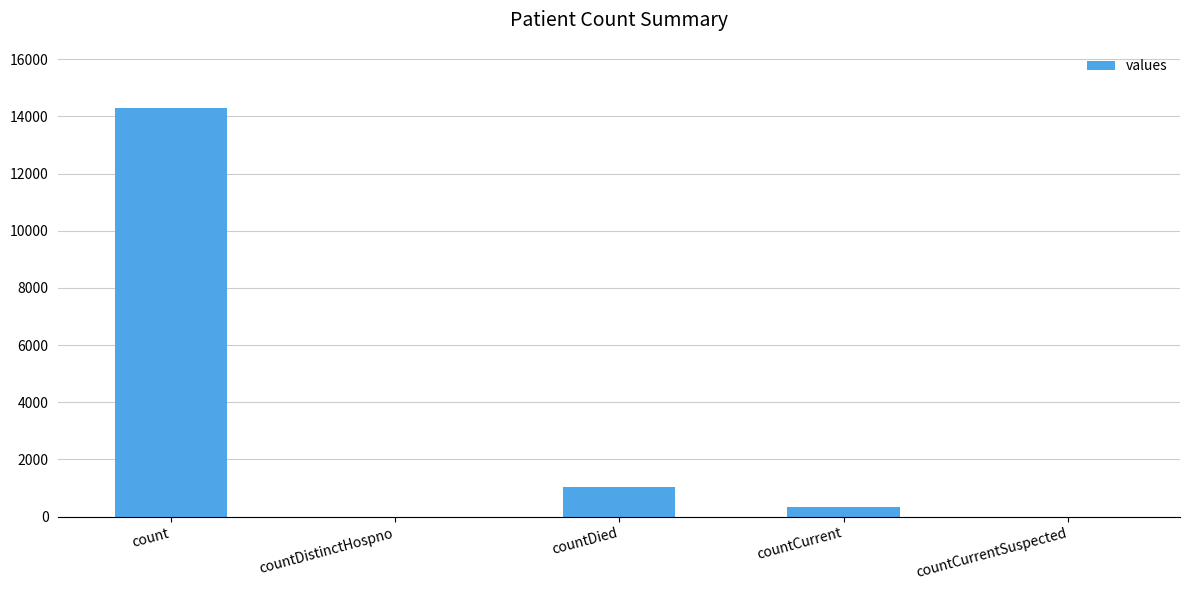

Which label corresponds to the largest value in the chart?

count